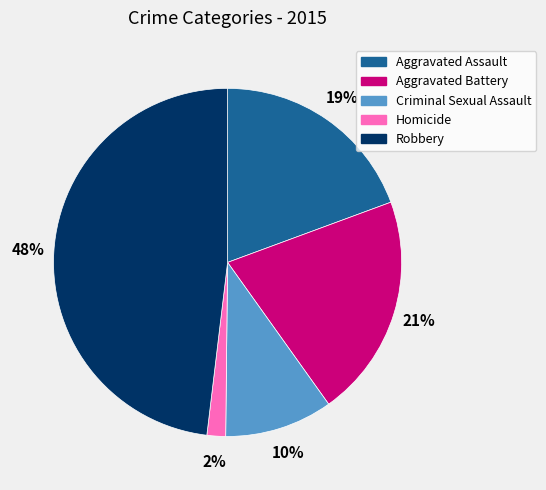

What is the smallest slice in the pie chart?

Homicide